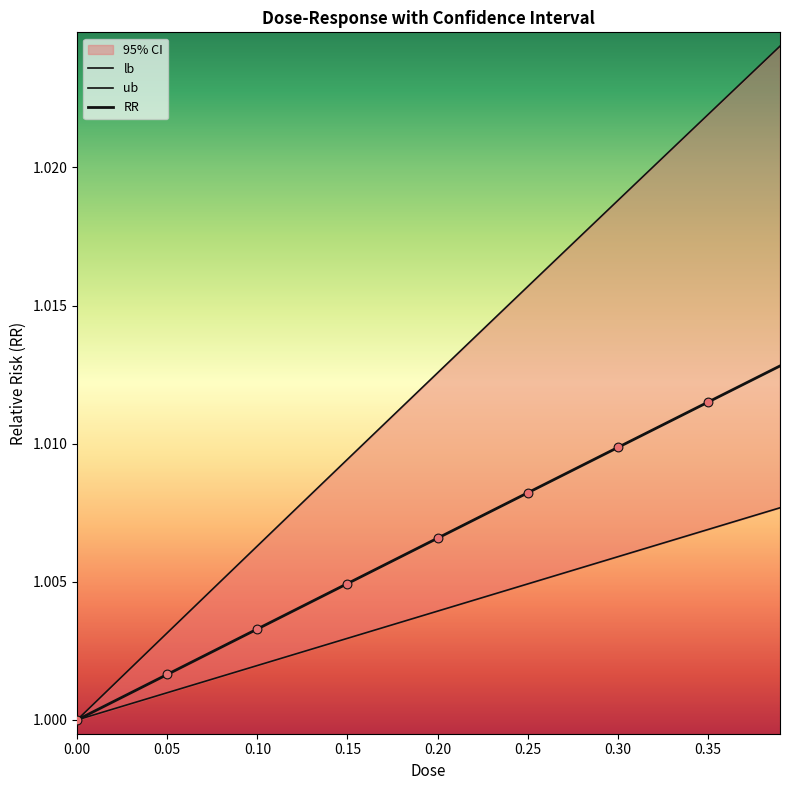

Which series contains the lowest Y value?

lb